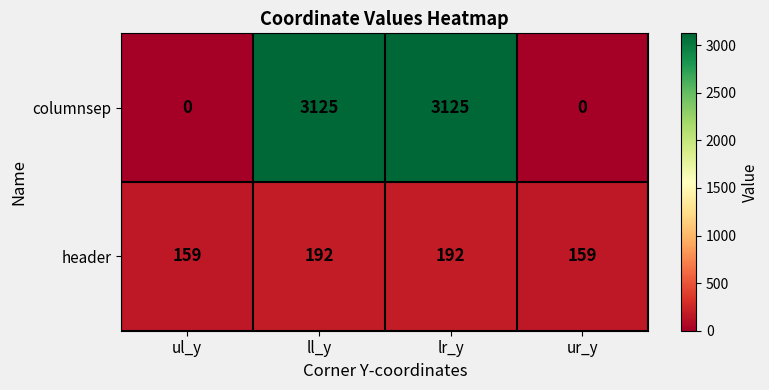

Is the value of header at lr_y greater than the value of columnsep at lr_y?

No